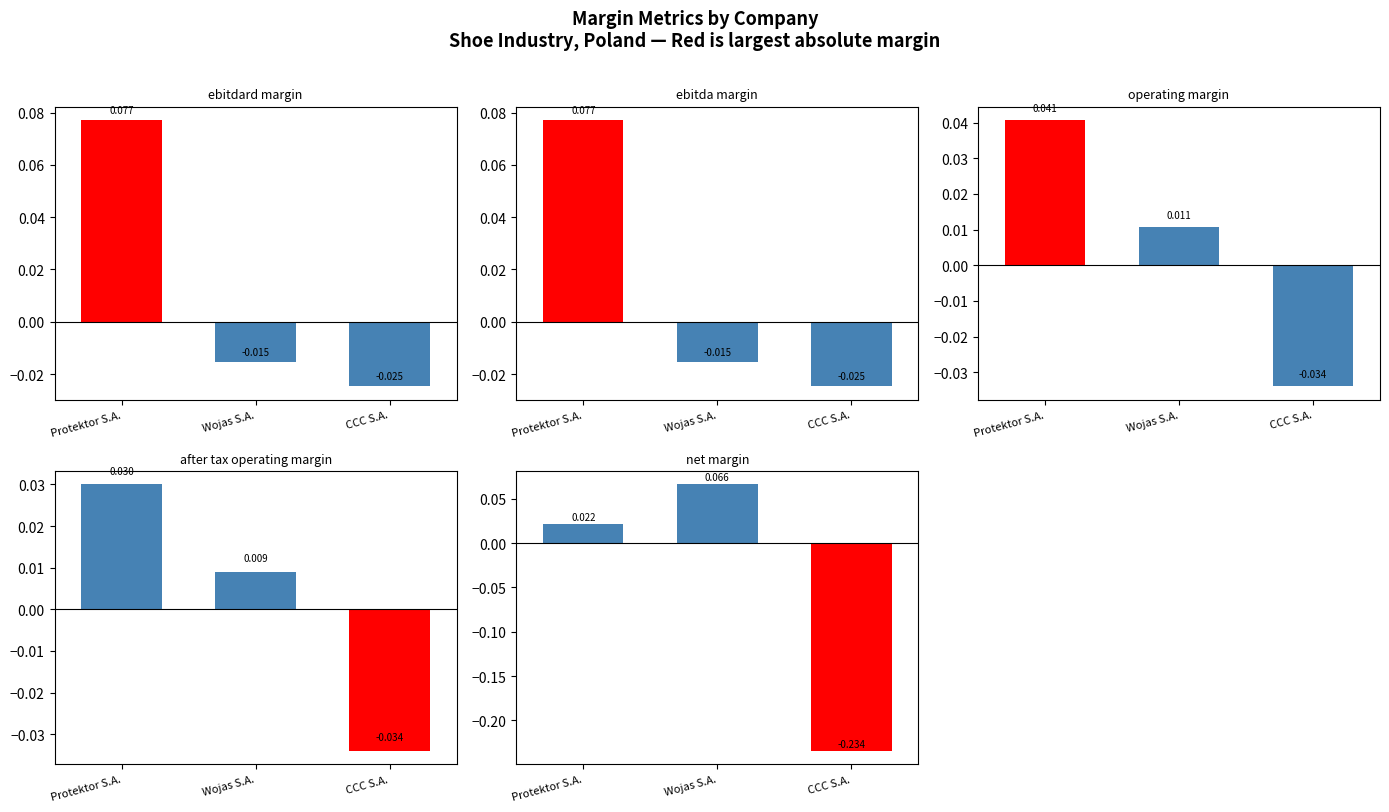

Reading left to right, what are all the values shown in this chart?

ebitdard_margin: 0.1	-0.0	-0.0
ebitda_margin: 0.1	-0.0	-0.0
operating_margin: 0.0	0.0	-0.0
after_tax_operating_margin: 0.0	0.0	-0.0
net_margin: 0.0	0.1	-0.2